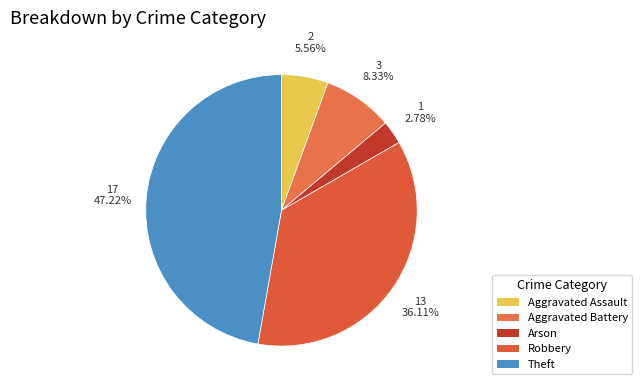

Is there a majority slice in this chart?

No